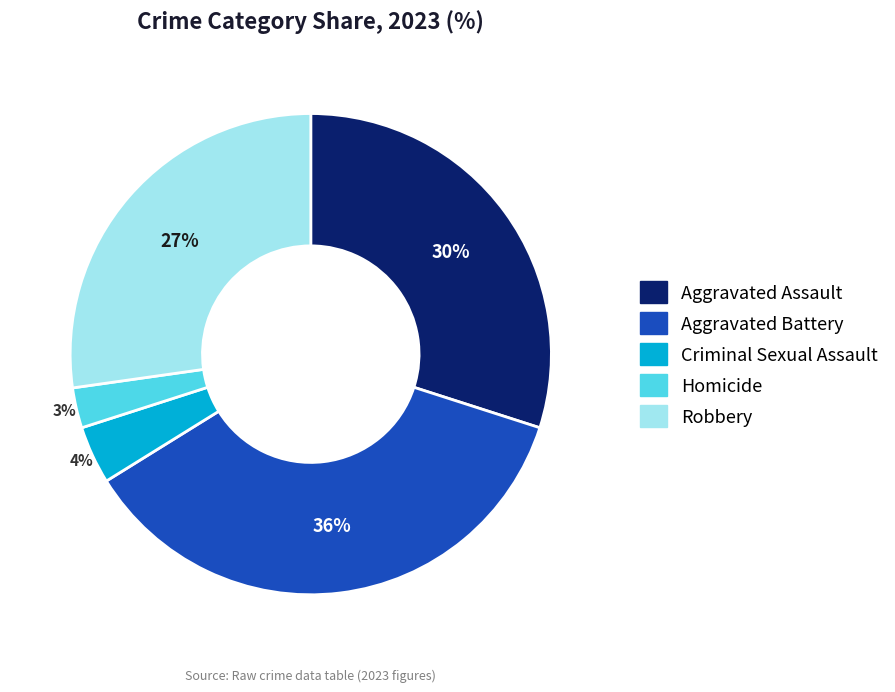

Is the sum of Homicide and Aggravated Assault greater than half?

No